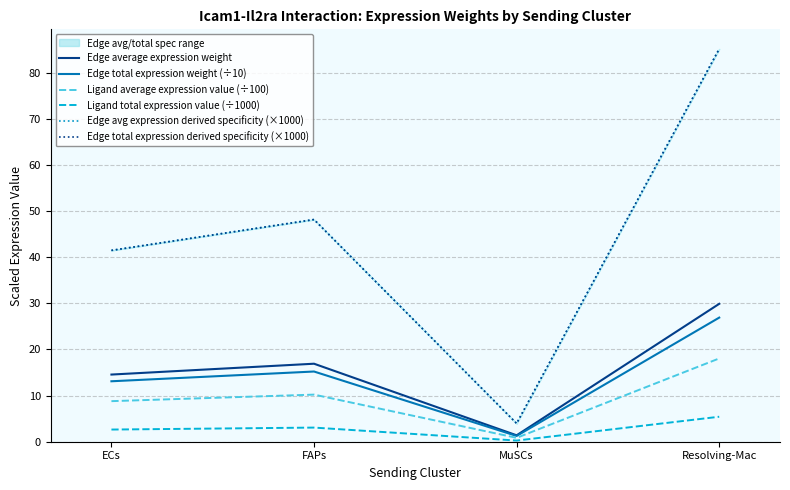

In Edge total expression derived specificity (×1000), how many points are lower than both neighbors (excluding endpoints)?

1